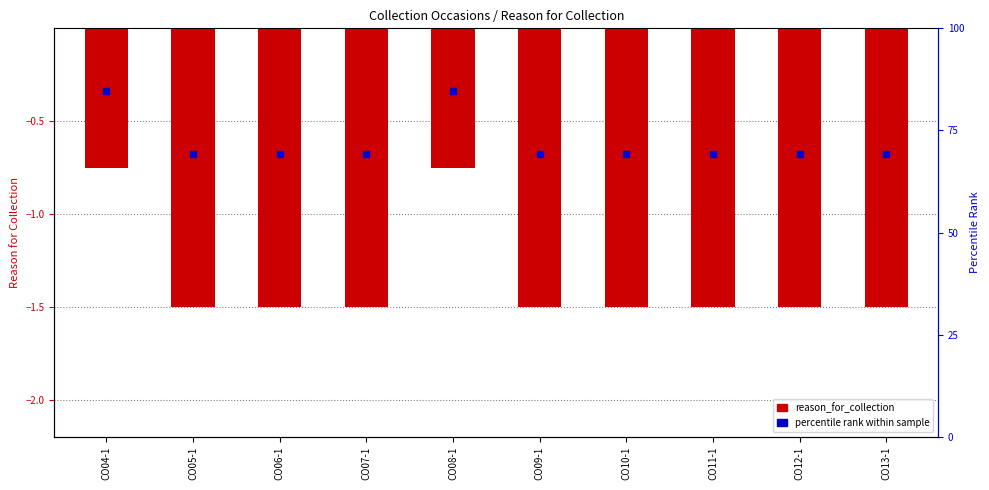

Count the number of values greater than -1.

2